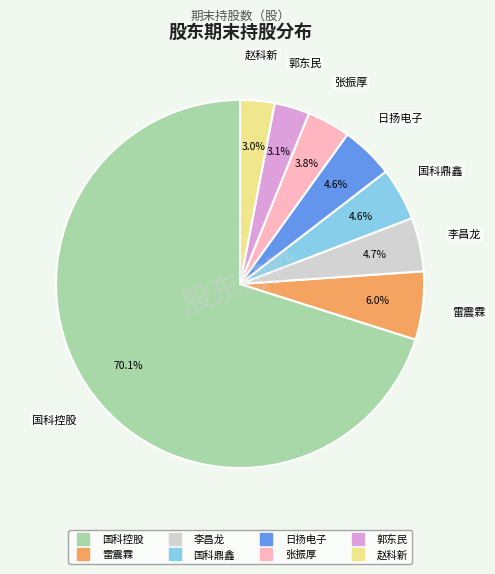

How many segments does this pie chart have?

8